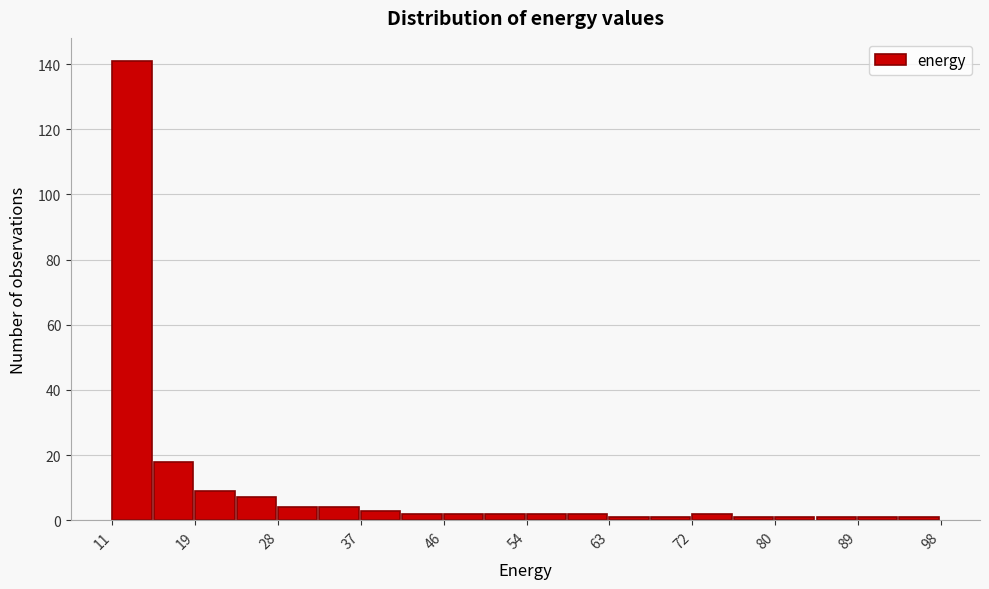

Over which range of the x-axis is the bar tallest?

11 to 15